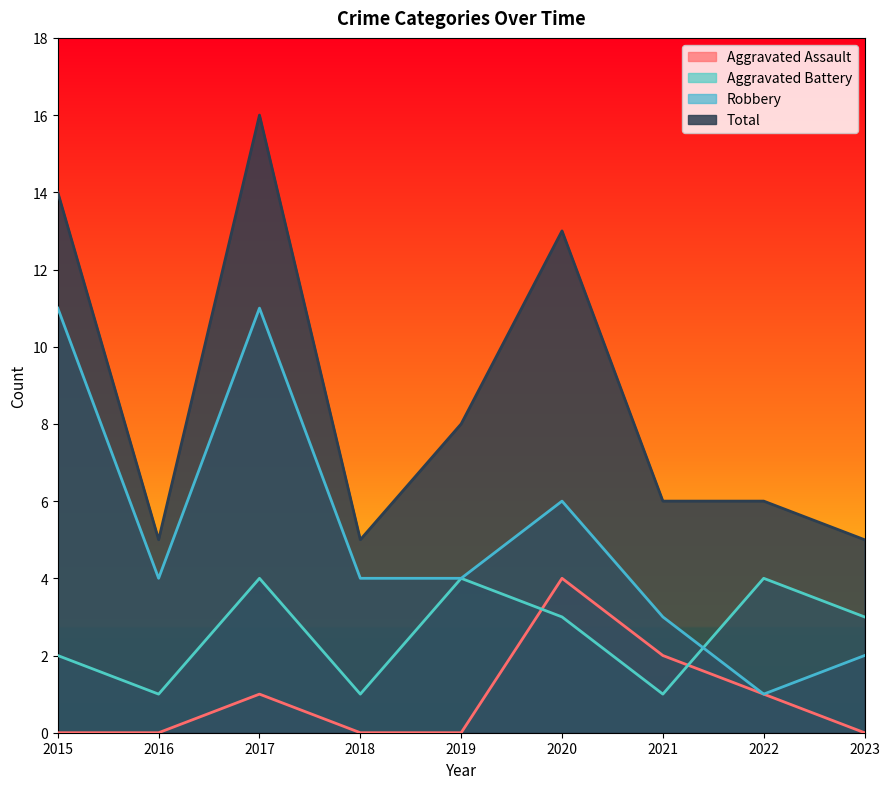

Rank the categories by Aggravated Assault value from lowest to highest.

2015, 2016, 2018, 2019, 2023, 2017, 2022, 2021, 2020